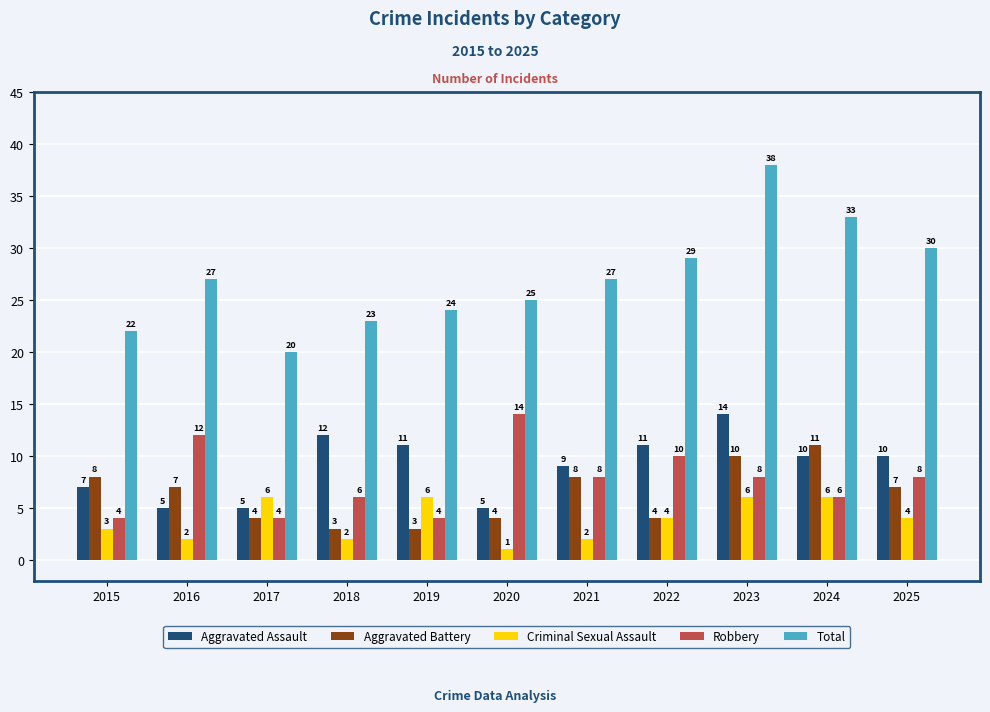

What is the average value of the Robbery series?

8